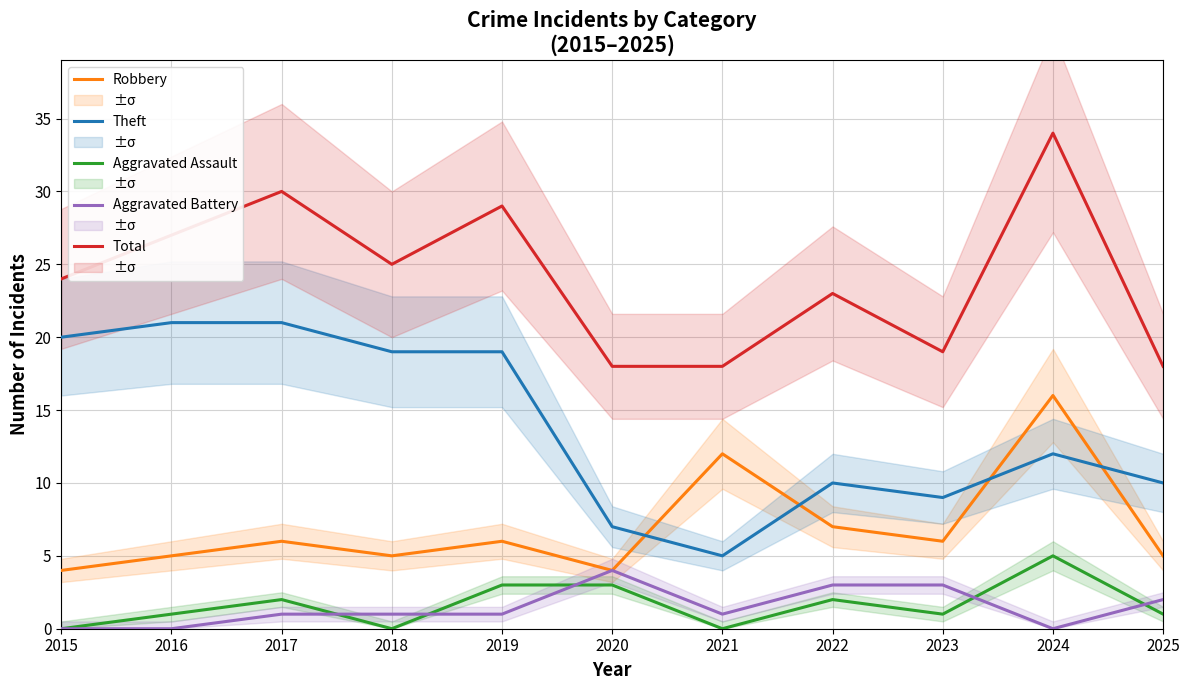

What value does the Aggravated Battery series have at 2025?

2